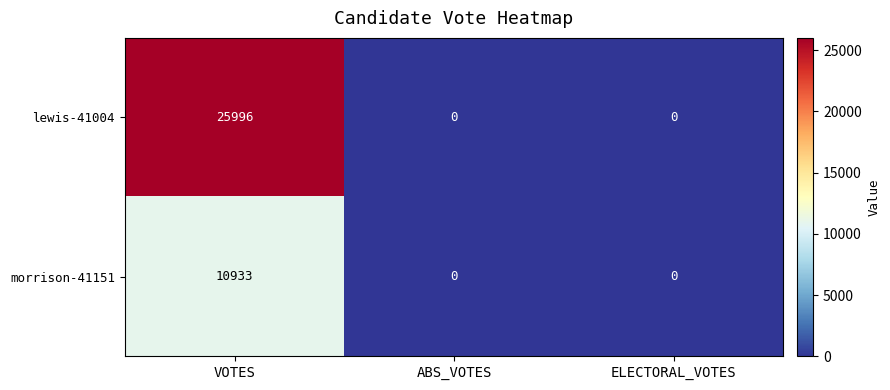

Which series has the largest total across all categories?

lewis-41004